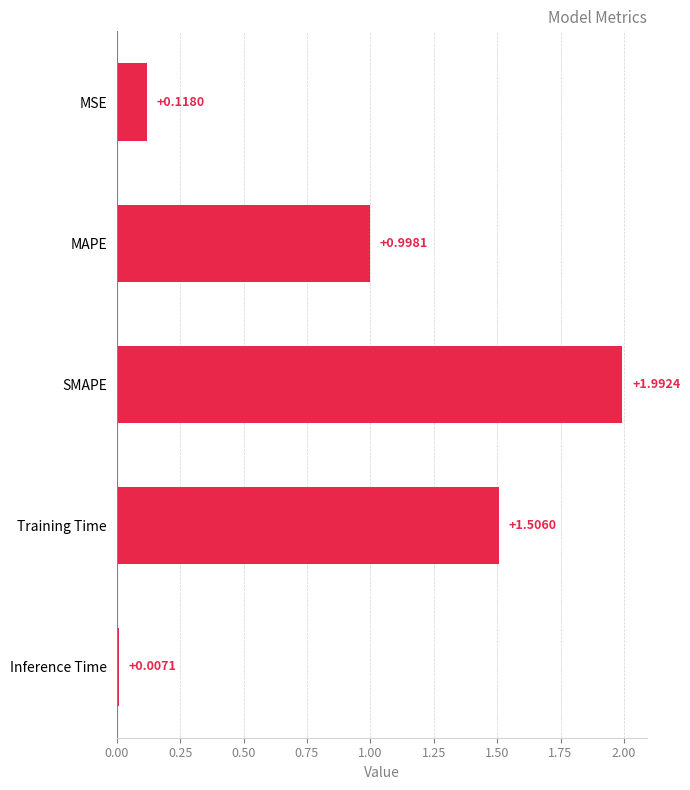

List the labels in order of value, largest first.

SMAPE, Training Time, MAPE, MSE, Inference Time